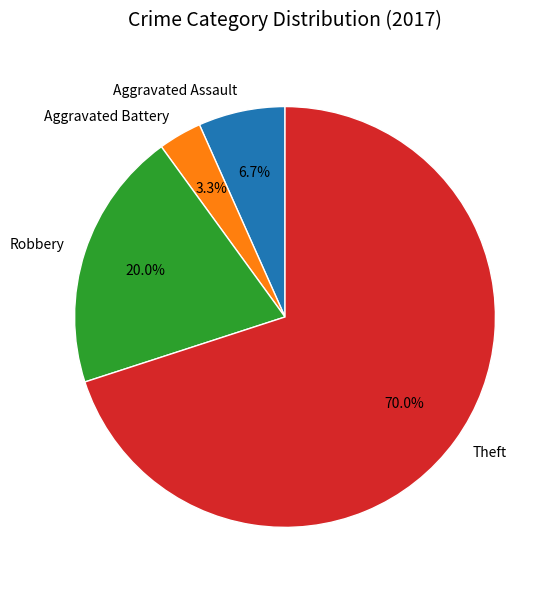

Which has a higher value, Aggravated Battery or Theft?

Theft